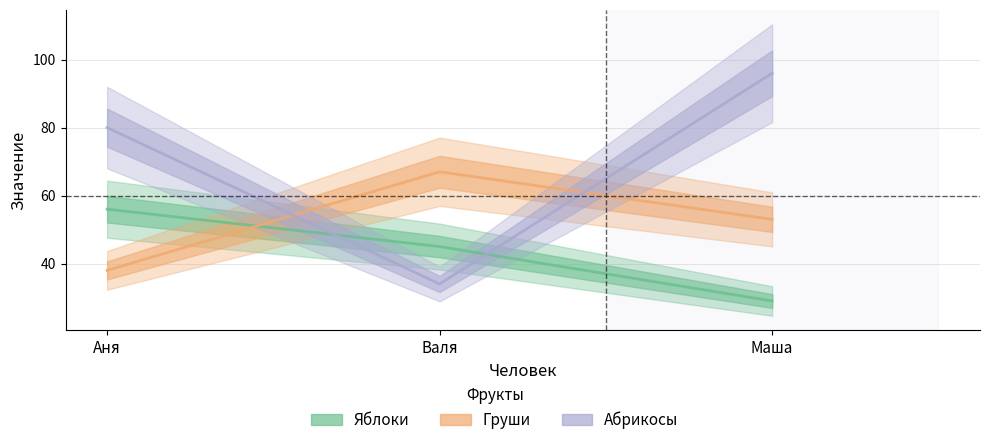

What is the sum of the Абрикосы values at Аня and Валя?

114